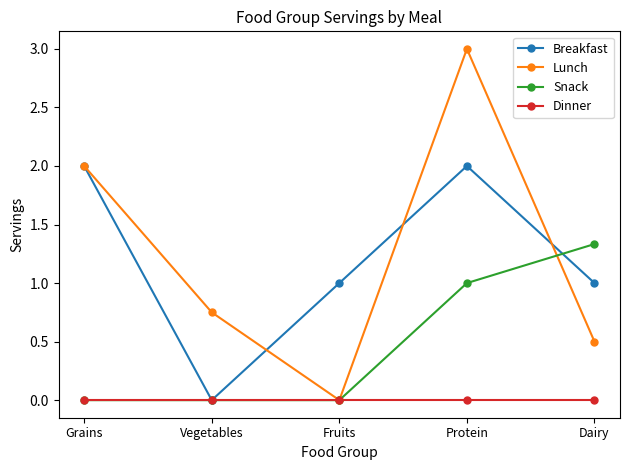

Which series has the largest range (max minus min)?

Lunch